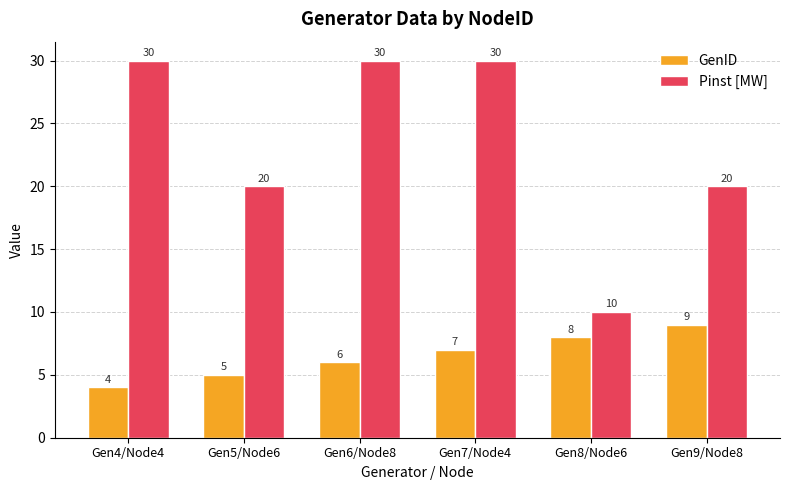

What is the difference between the second highest and second lowest values in the GenID series?

3